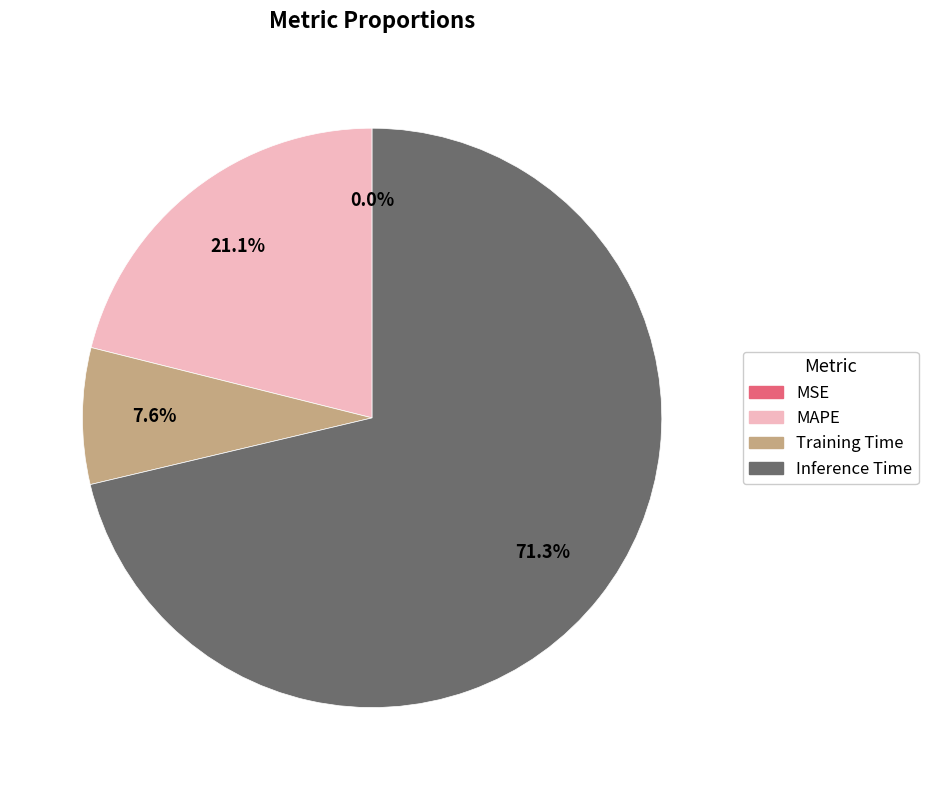

How much of the chart is everything except Inference Time?

28.7%